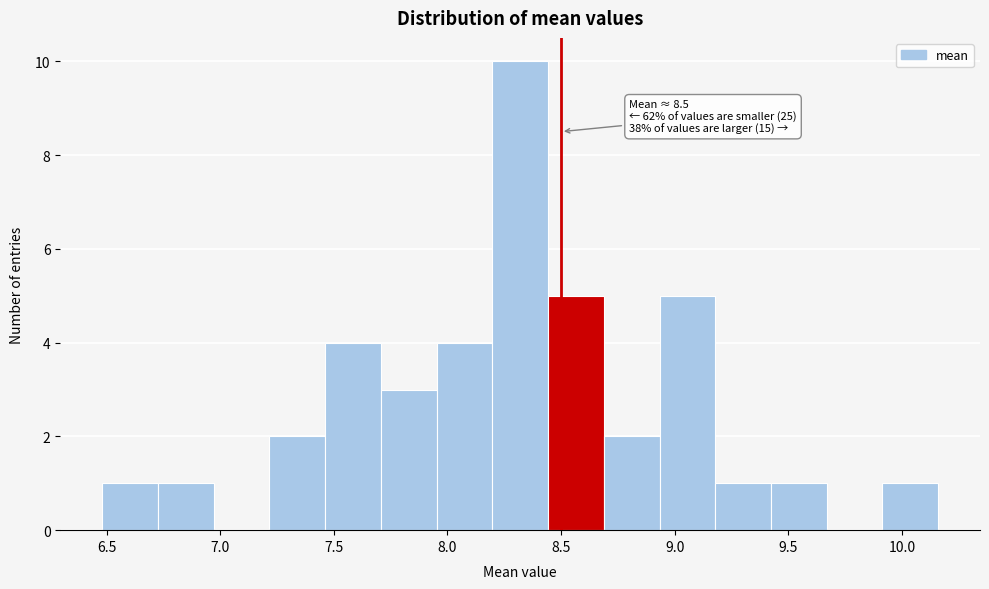

Which range on the x-axis has the tallest bar?

8.20 to 8.45